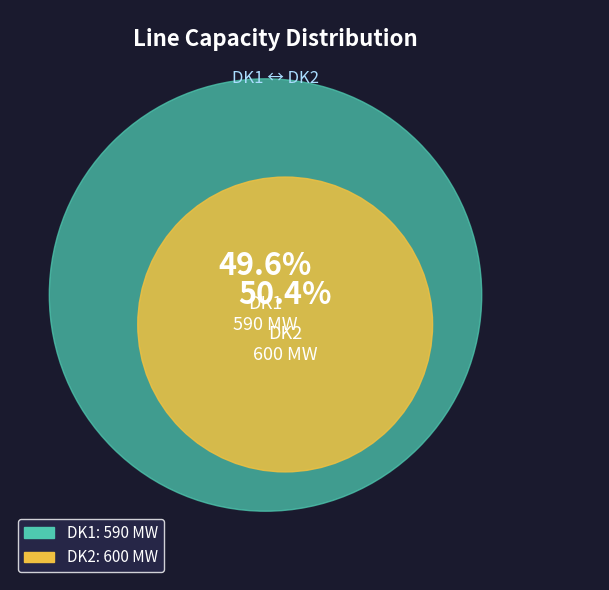

True or false: DK1 accounts for 50% of the total.

True